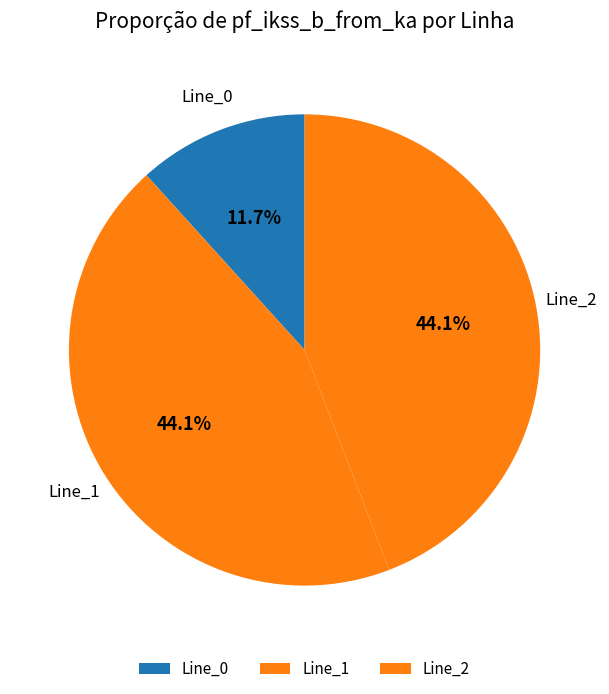

To the nearest percent, what portion does Line_2 represent?

44%